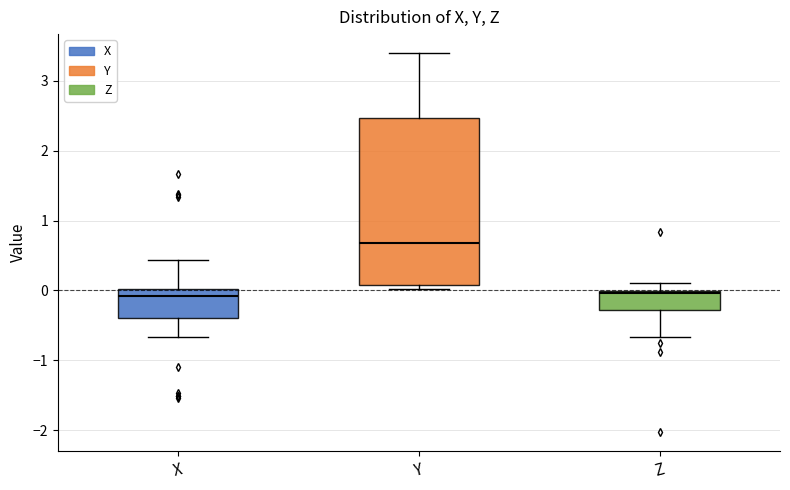

Reading left to right, read every box against the y-axis: the position of its median line, the range the box covers, and the ends of its whiskers. The values are not printed on the chart, so give them approximately, as read against the axis.

X: median -0.1, box -0.4 to 0.0, whiskers -0.7 to 0.4
Y: median 0.7, box 0.1 to 2.5, whiskers 0.0 to 3.4
Z: median 0.0 (just below the box's upper edge), box -0.3 to 0.0, whiskers -0.7 to 0.1